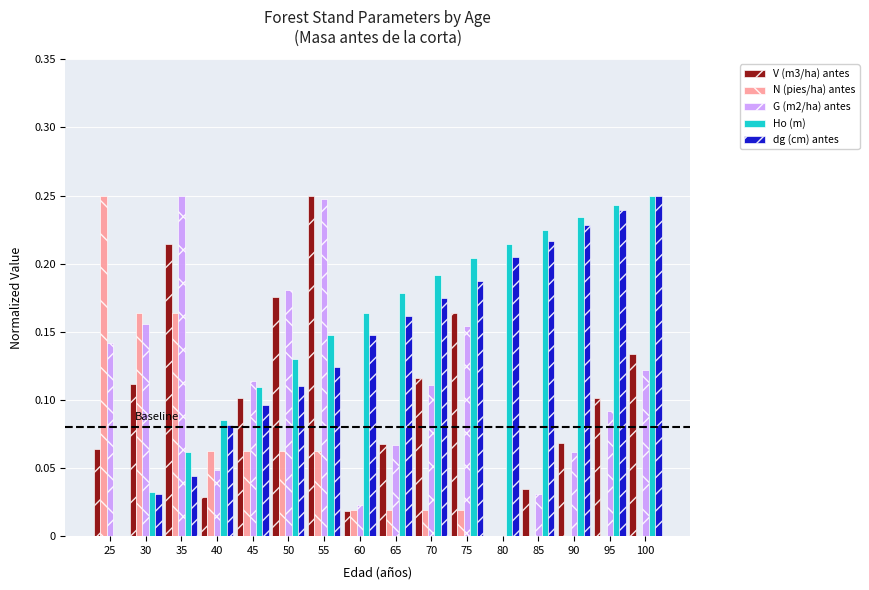

Is it true that dg (cm) antes equals 0.1 at 65?

False